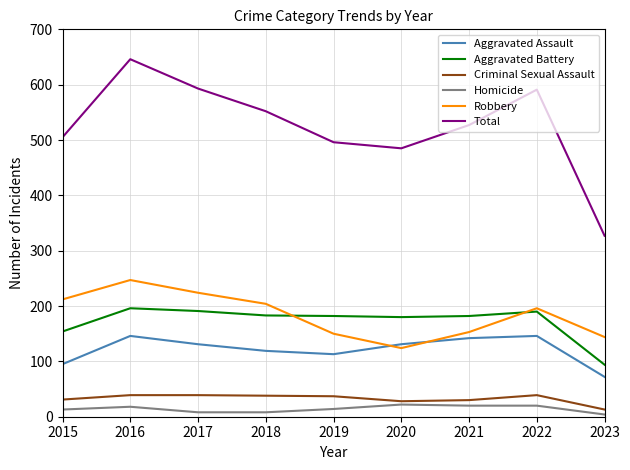

The value of Aggravated Assault at 2018 is 175. True or false?

False